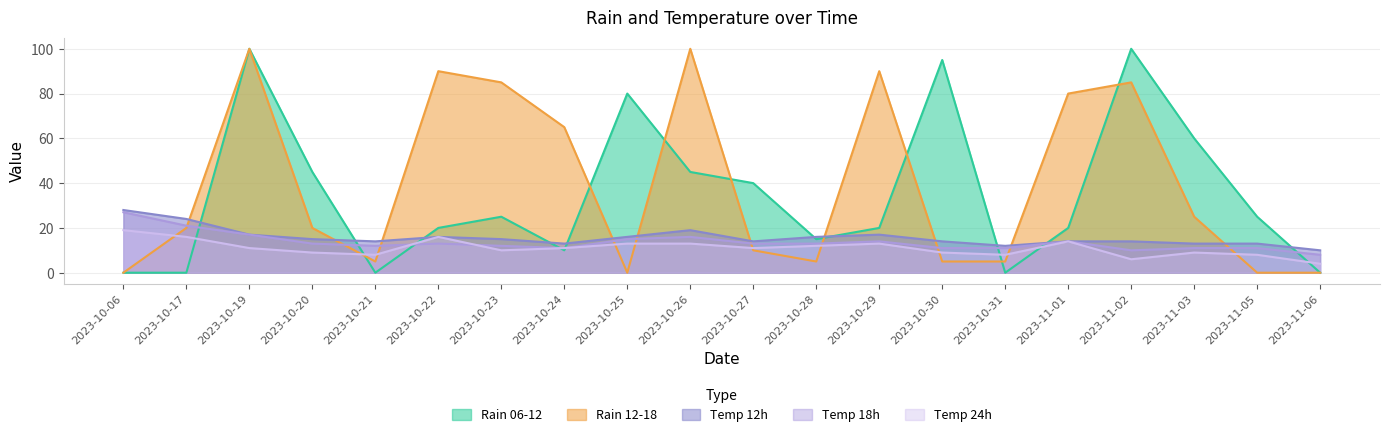

True or false: rain_06-12 has more than 1 interior local peaks.

True